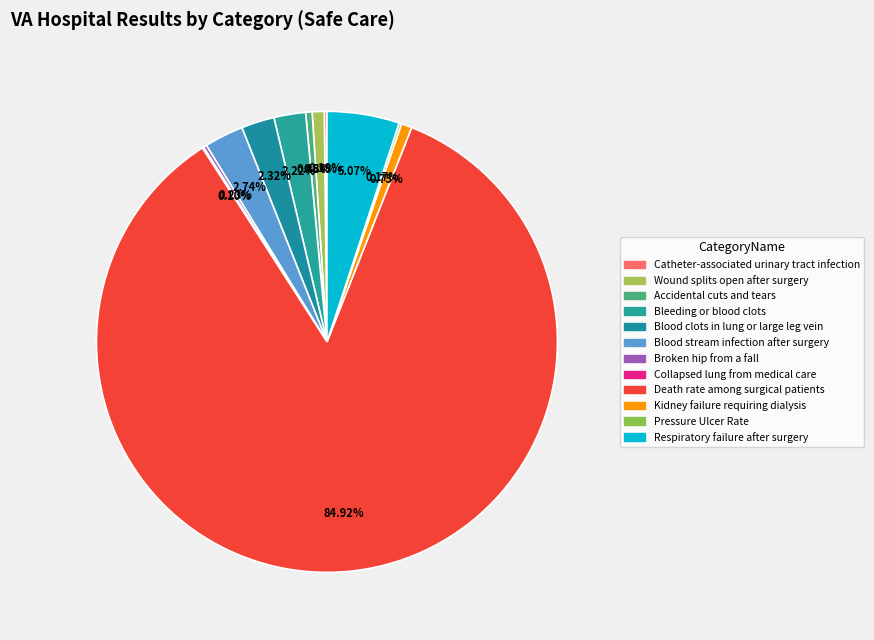

To the nearest percent, what is the difference between the largest and smallest slice percentages?

85%